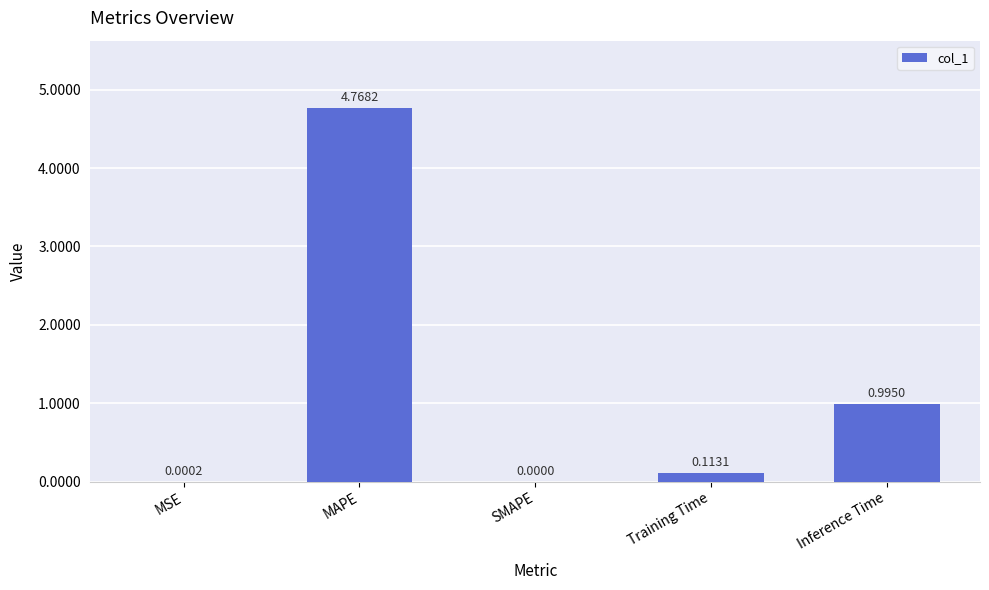

Which category has the highest value across all series?

MAPE